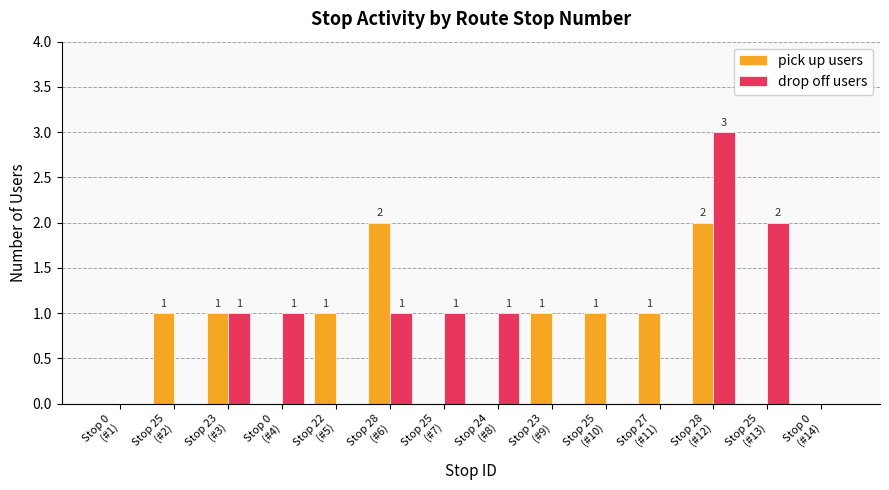

What is the sum of the pick up users values at Stop 0
(#1) and Stop 25
(#2)?

1